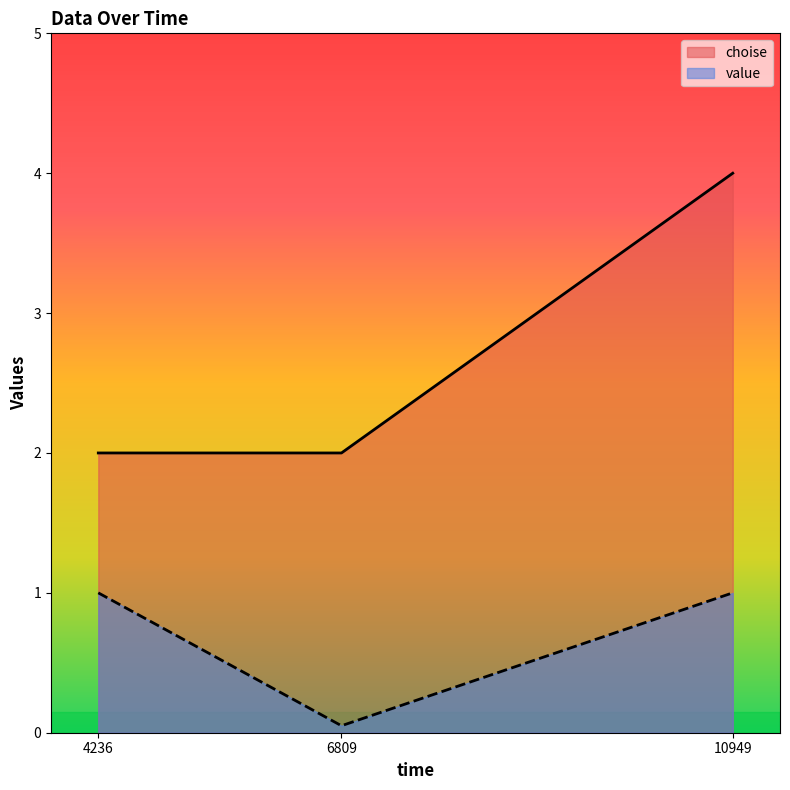

True or false: choise has a value of 1.7 at 10949.

False